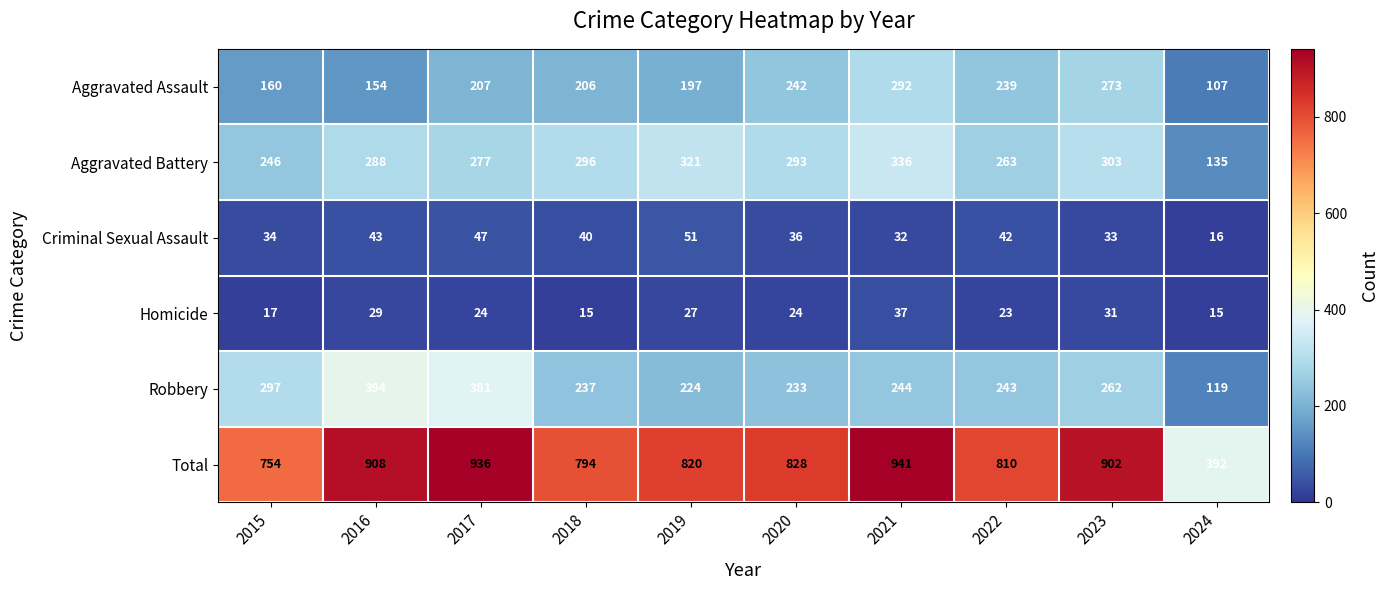

What is the minimum value shown in the chart?

15